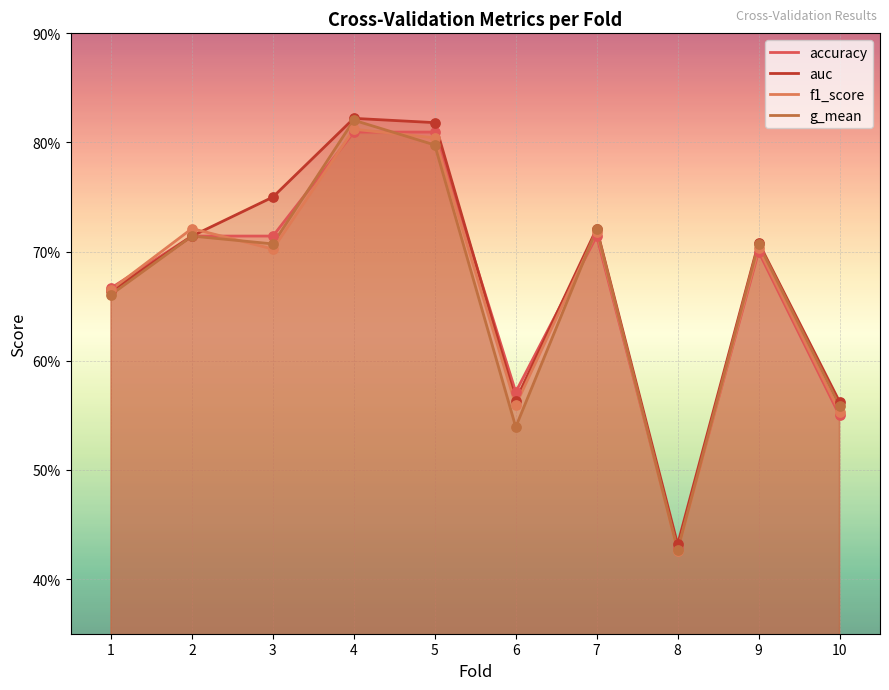

Which series contains the highest Y value?

auc